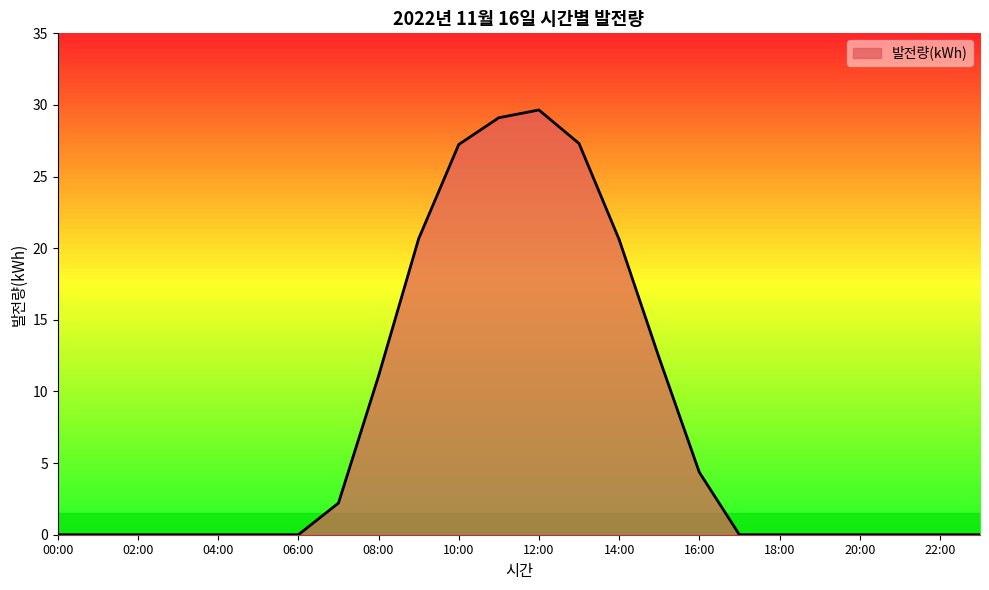

How many lines are shown in the chart?

1